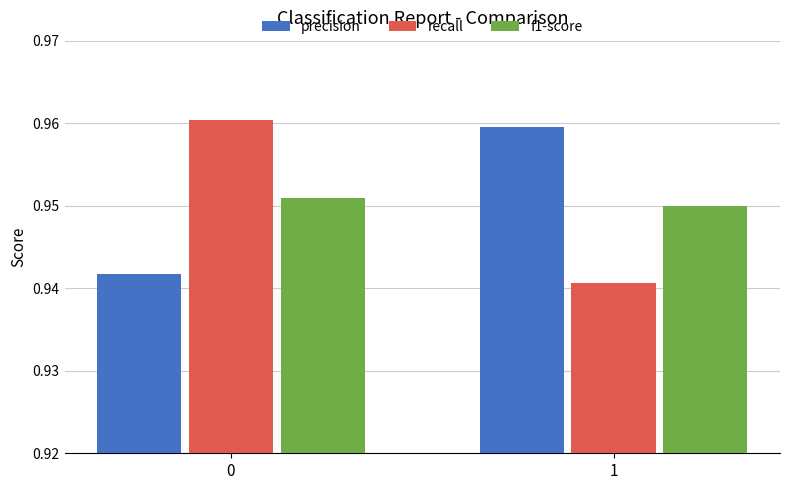

At which label is f1-score closest to 0?

1